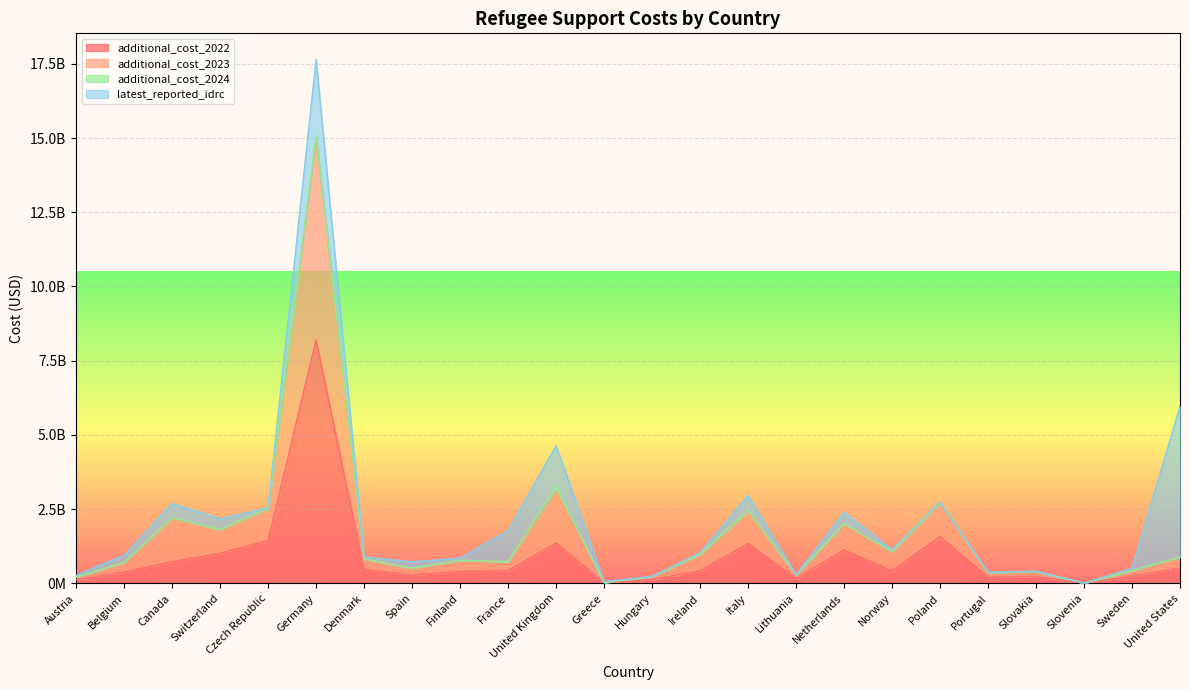

Does the chart display data point markers on the line(s)?

No